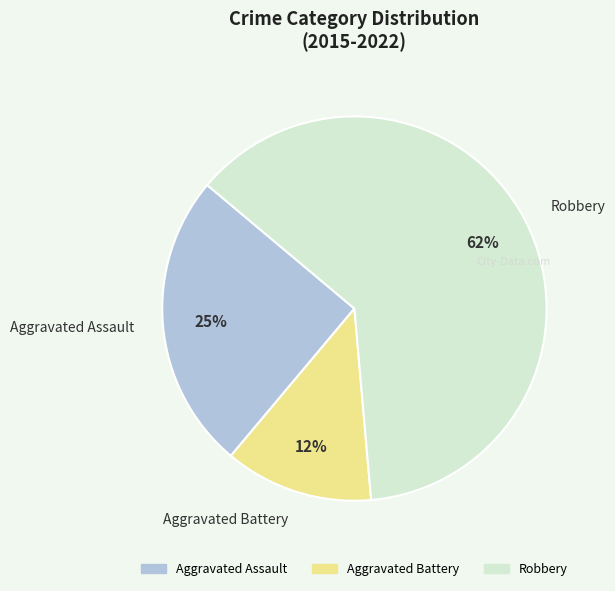

To the nearest percent, what is the average slice percentage?

33%